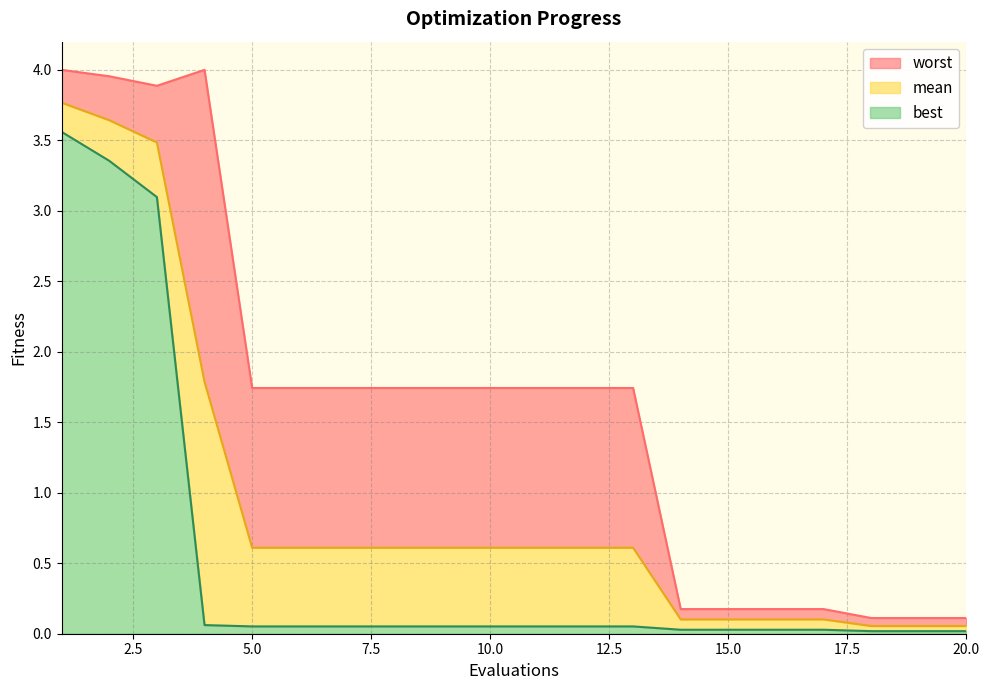

What value does the worst series have at 13?

1.7